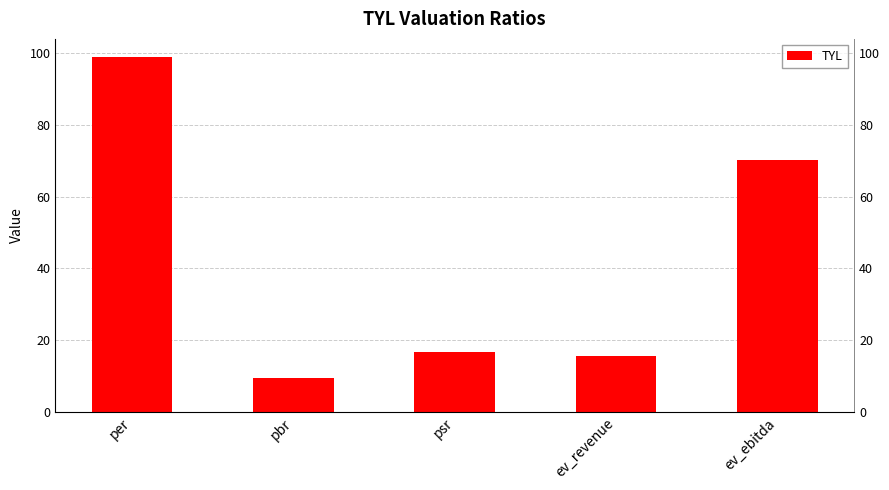

List the labels in order of value, largest first.

per, ev_ebitda, psr, ev_revenue, pbr